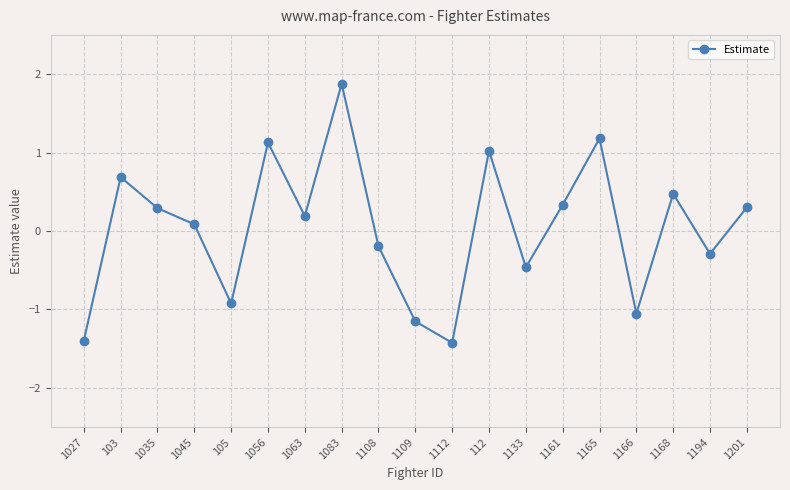

Count the number of data series in this chart.

1